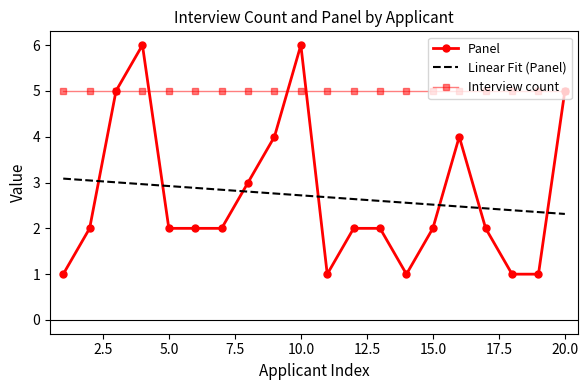

Which series has the largest range (max minus min)?

Panel